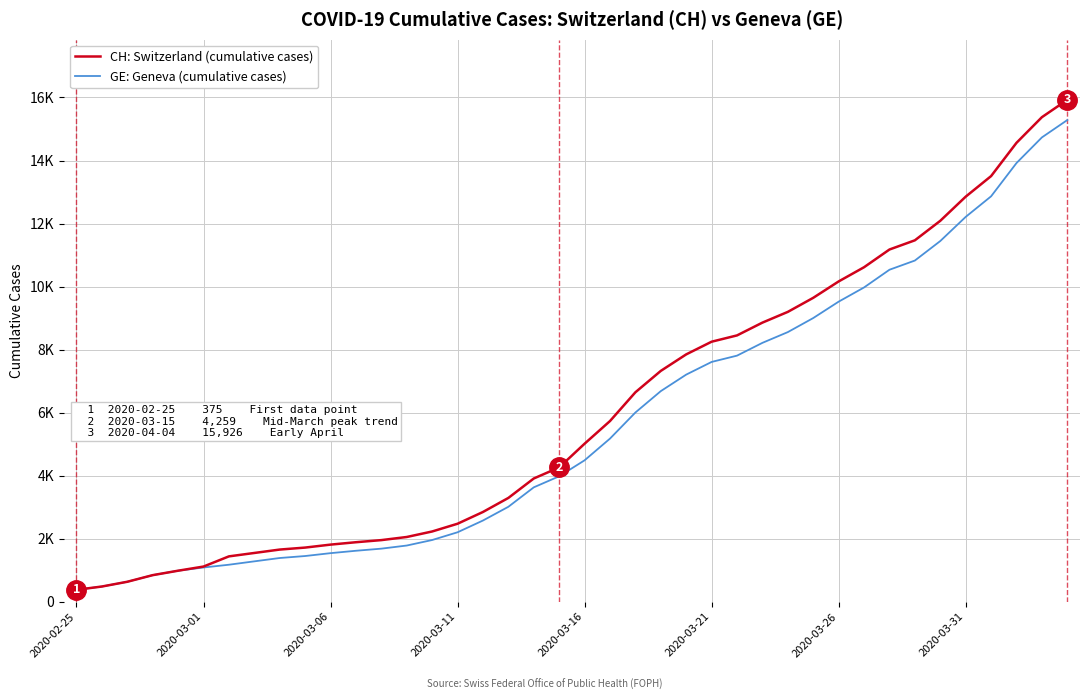

What is the difference between the maximum and minimum values in the GE: Geneva (cumulative cases) series?

14909